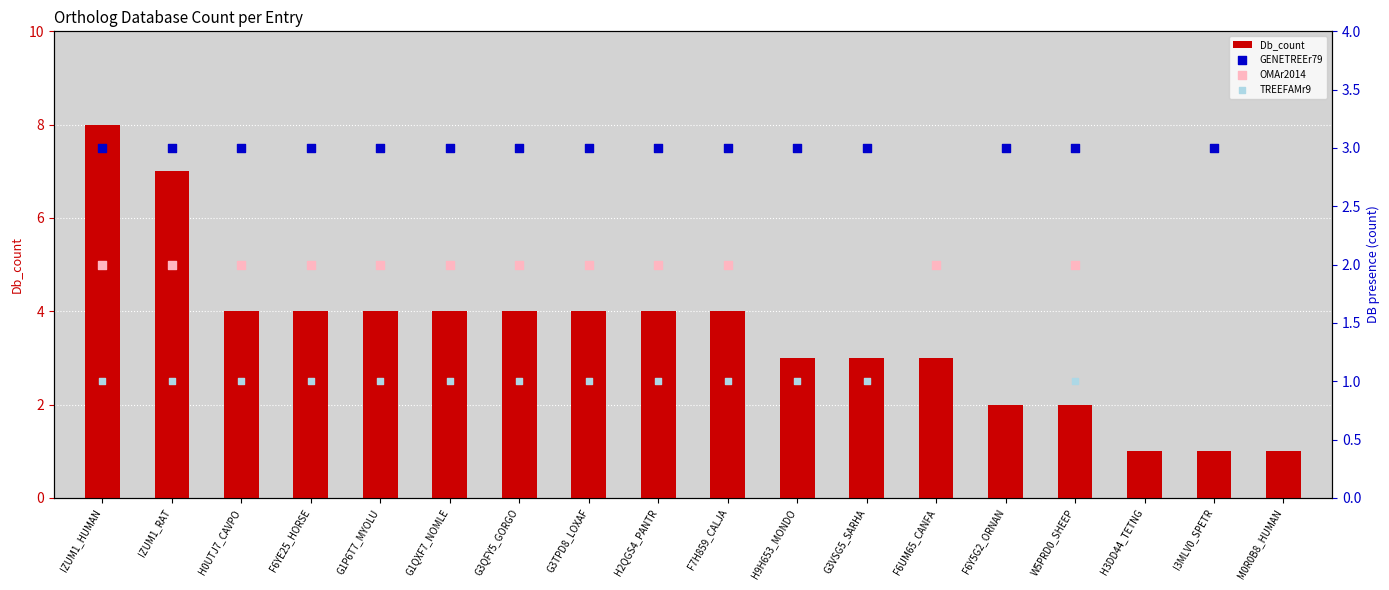

What are all the series names shown in the legend?

Db_count, GENETREEr79, OMAr2014, TREEFAMr9